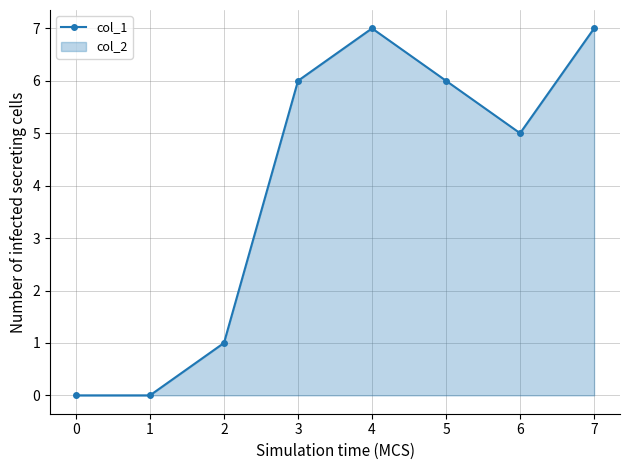

Which has a higher value, 0 or 2?

2